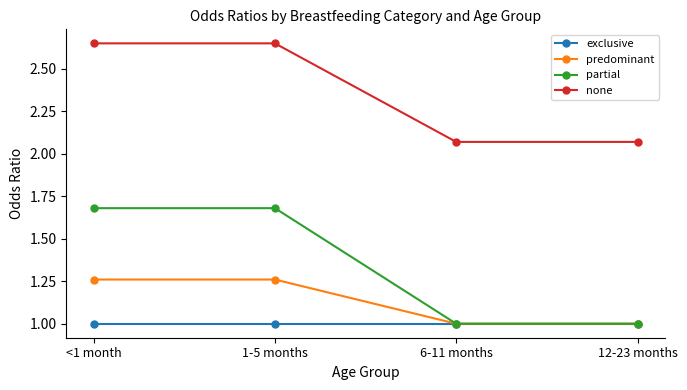

The predominant series shows 1.3 at 6-11 months. True or false?

False